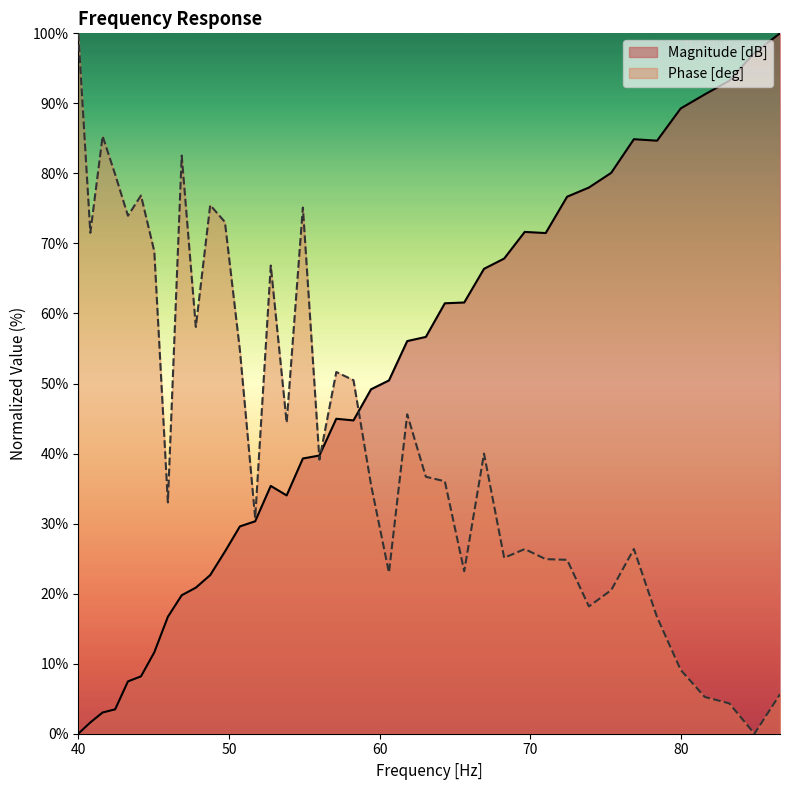

Where does the Magnitude [dB] series first go above 49?

59.437895839134185